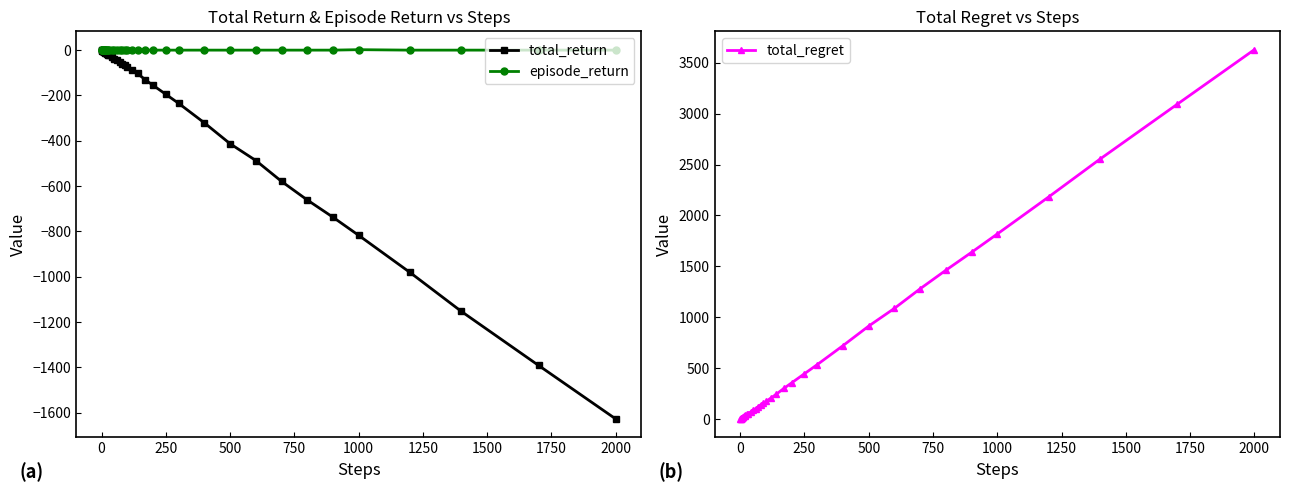

Reading right to left, transcribe all the data shown in this chart.

total_return: -1628	-1392	-1154	-982	-818	-738	-662	-580	-488	-414	-322	-236	-196	-156	-132	-104	-88	-74	-66	-62	-52	-44	-38	-30	-22	-21	-16	-15	-12	-10	-8	-7	-6	-5	-4	-3	-4	-3	-2	-1
episode_return: -1	-1	-1	-1	1	-1	-1	-1	-1	-1	-1	-1	-1	-1	-1	-1	-1	-1	-1	-1	-1	-1	-1	-1	-1	-1	1	-1	-1	-1	-1	-1	-1	-1	-1	1	-1	-1	-1	-1
total_regret: 3628	3092	2554	2182	1818	1638	1462	1280	1088	914	722	536	446	356	302	244	208	174	156	142	122	104	88	70	52	46	36	32	26	22	18	16	14	12	10	8	8	6	4	2